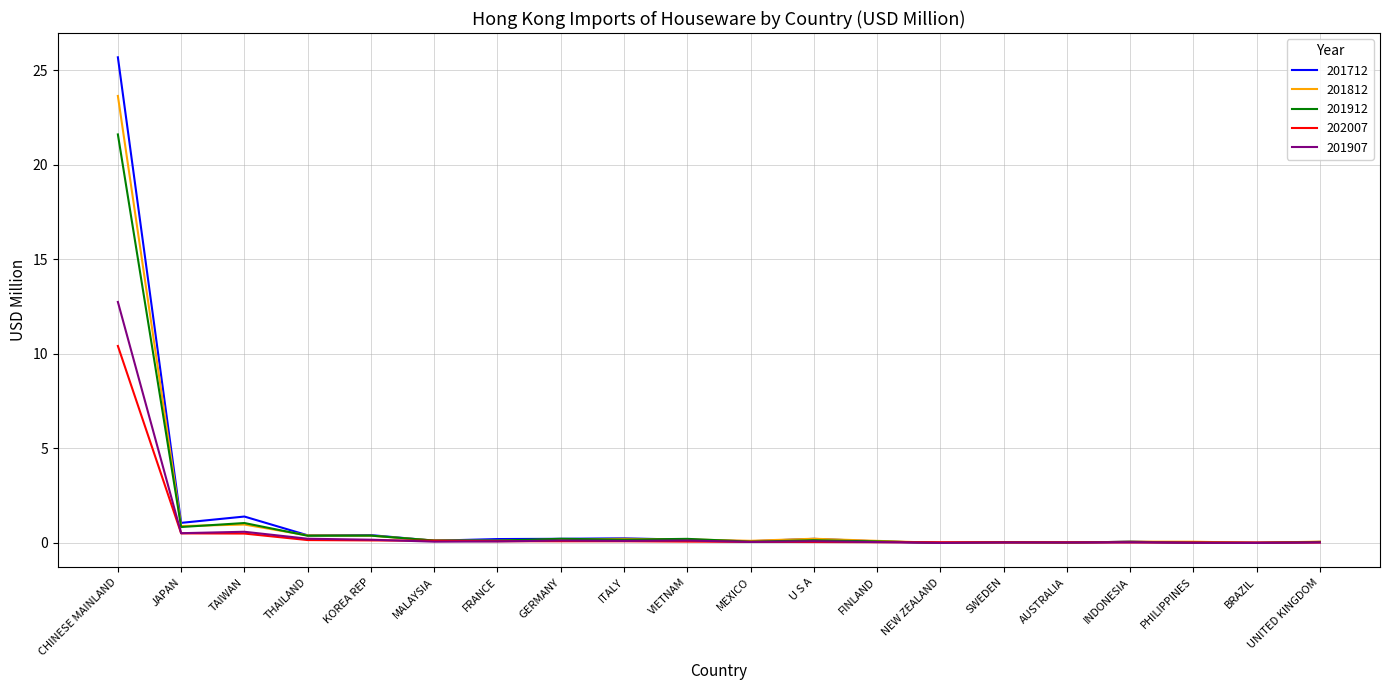

Which series has the largest range (max minus min)?

201712